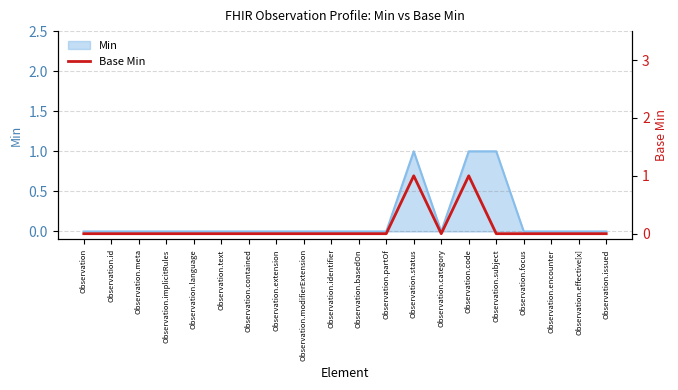

What is the value of the 13th point from the left?

1